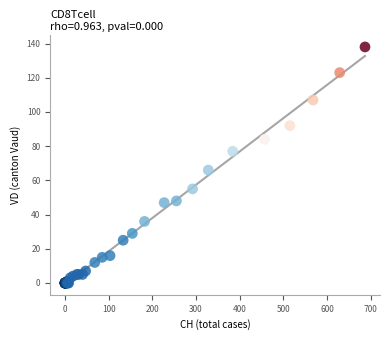

What Y value in the scatter plot is closest to 69?

66